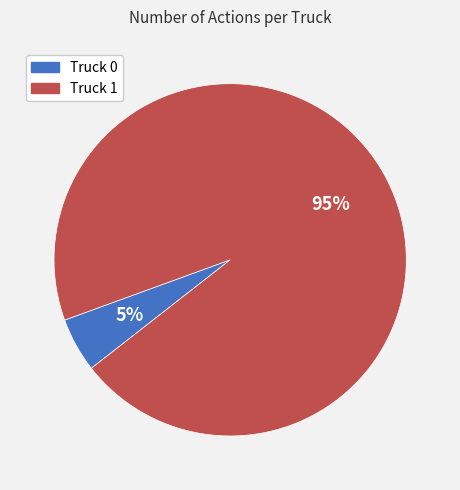

What is the ratio of the value at Truck 0 to the value at Truck 1?

0.1